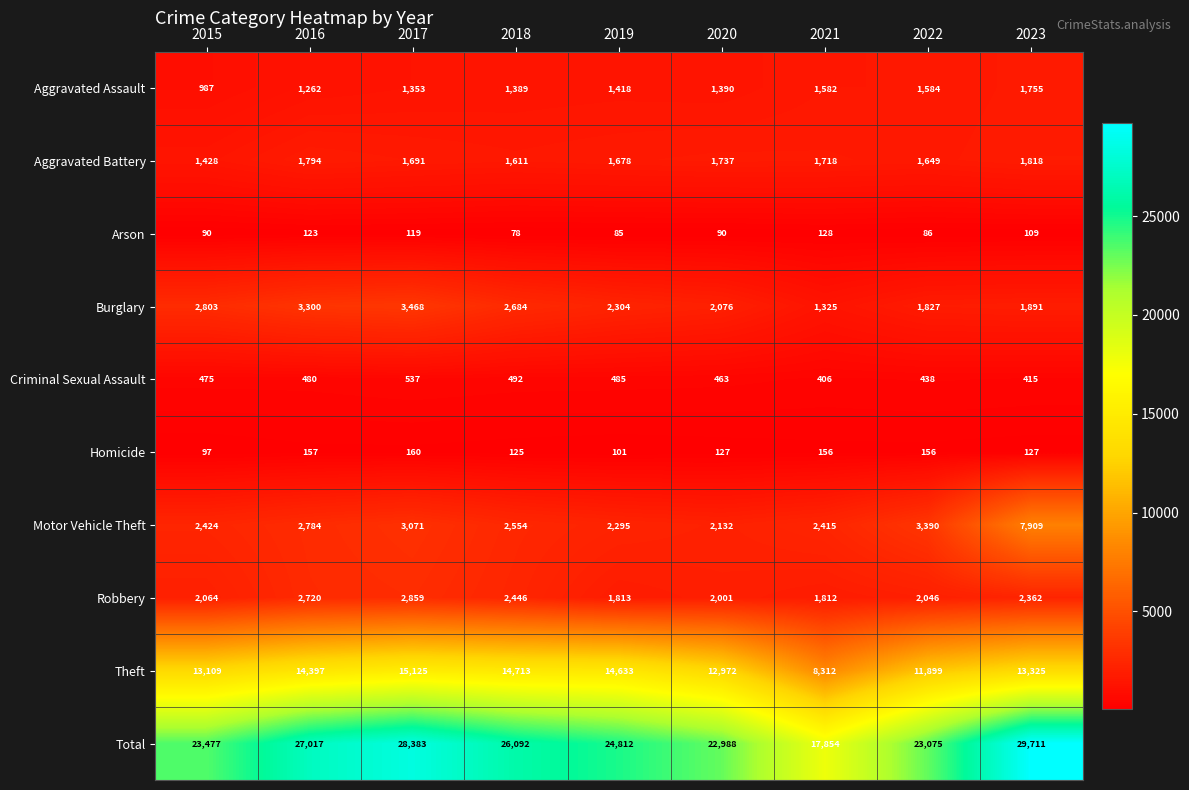

What is the difference between the Arson values at 2023 and 2021?

19